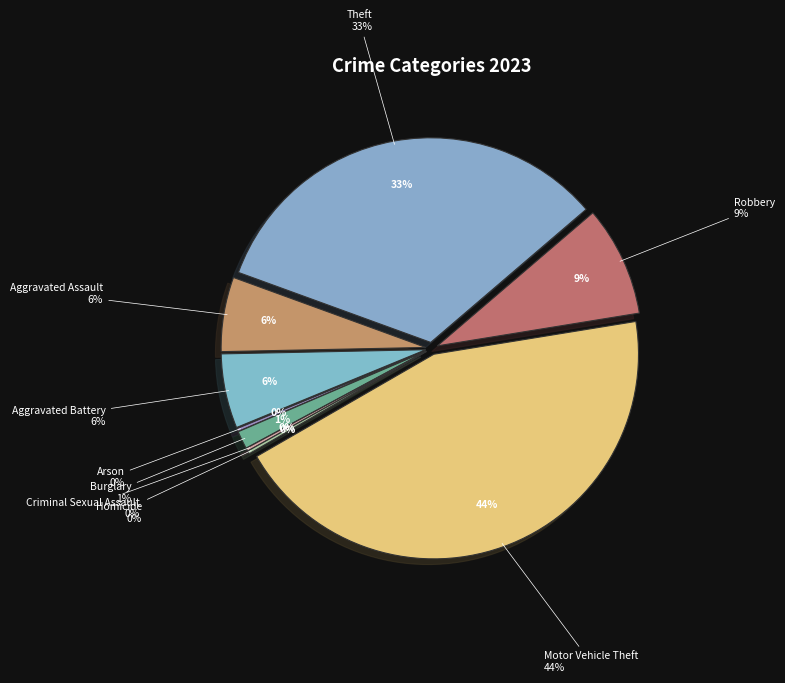

What percentage is NOT represented by Aggravated Assault?

94.1%